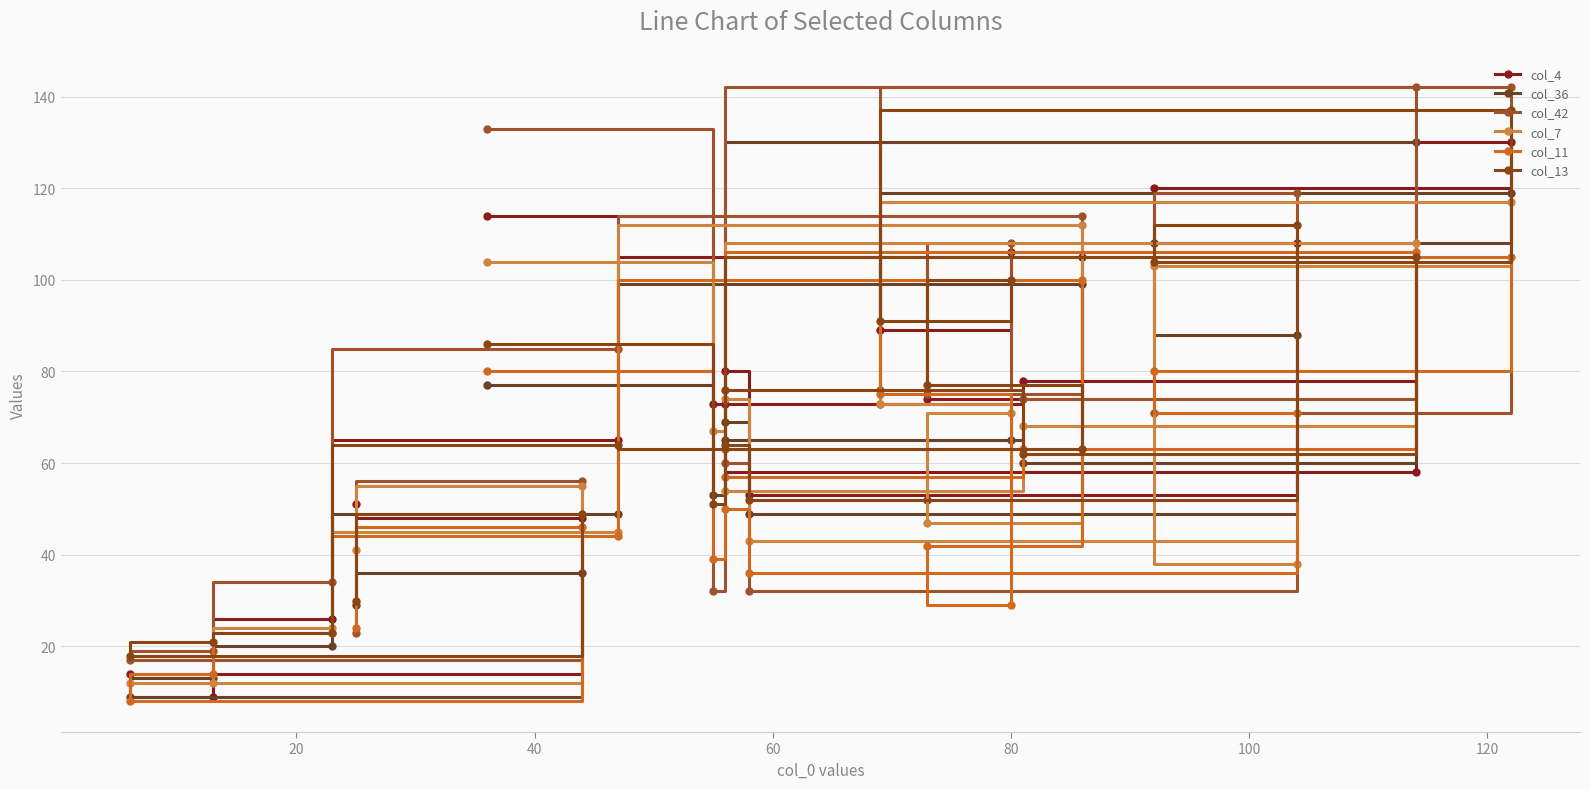

List the series in order of their peak value, highest first.

col_42, col_13, col_4, col_36, col_7, col_11